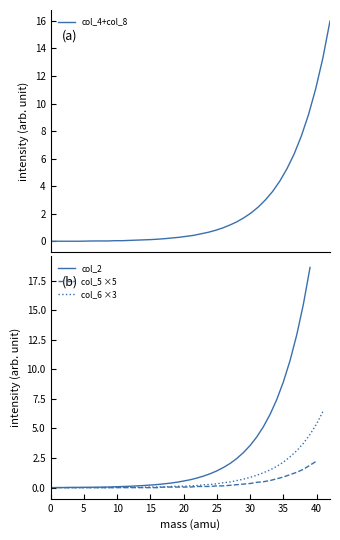

True or false: col_4+col_8 and col_2 intersect in this chart.

False